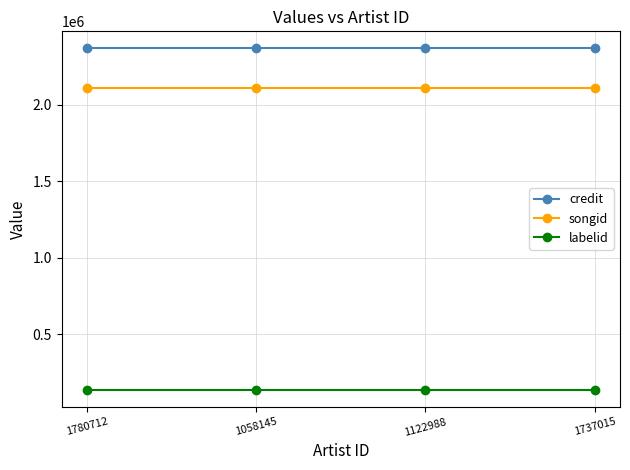

Reading left to right, what are all the values shown in this chart?

credit: 2370459	2370459	2370459	2370459
songid: 2112485	2112485	2112485	2112485
labelid: 135553	135553	135553	135553